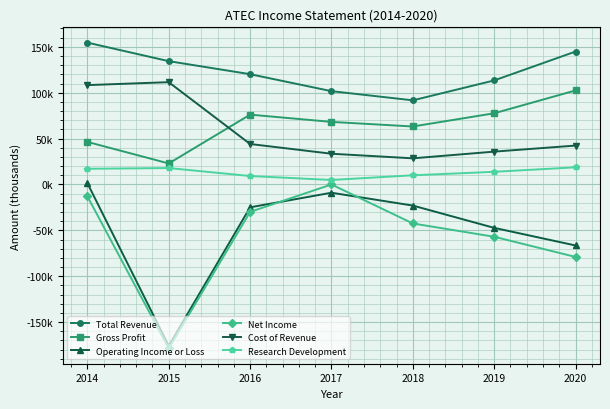

Is it true that Gross Profit equals 77600 at 2019?

True